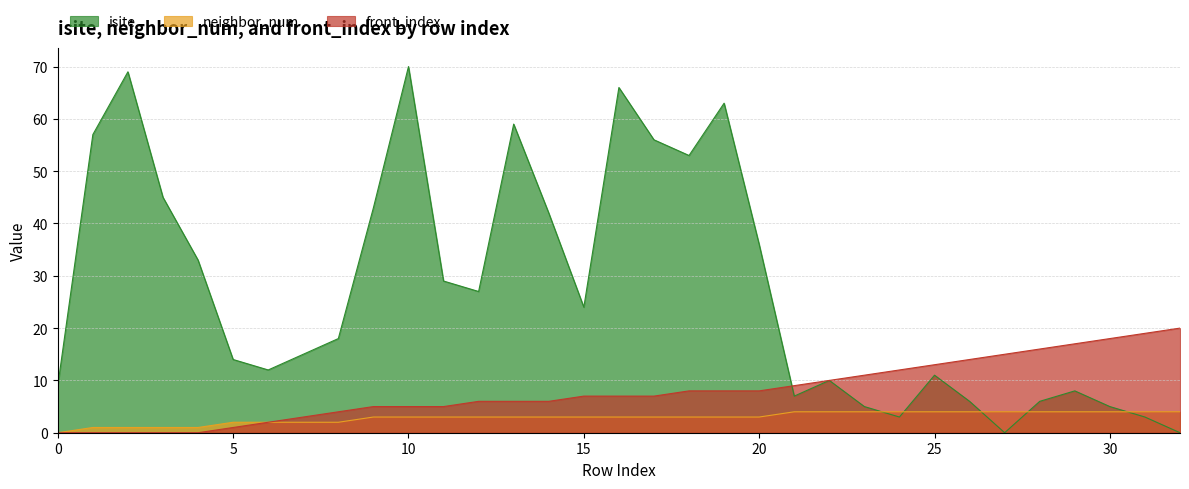

Is it true that front_index equals 0 at 3?

True